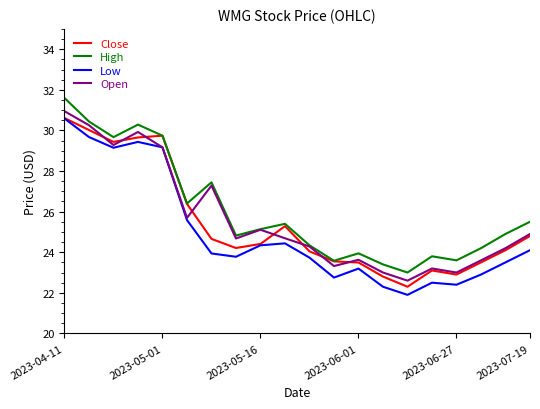

True or false: High and Low intersect in this chart.

False